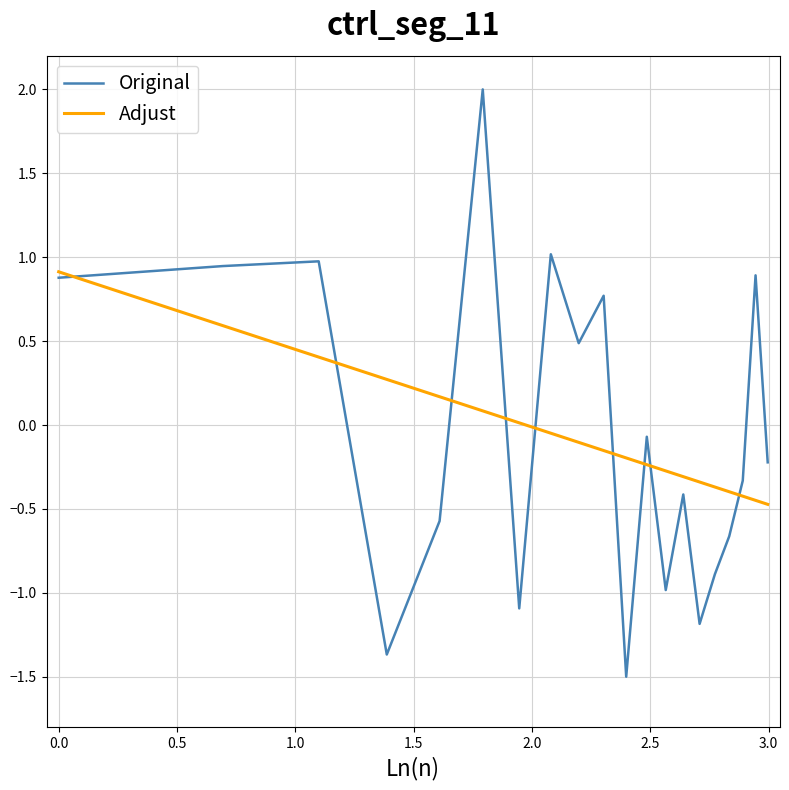

What is the smallest value displayed?

-1.5